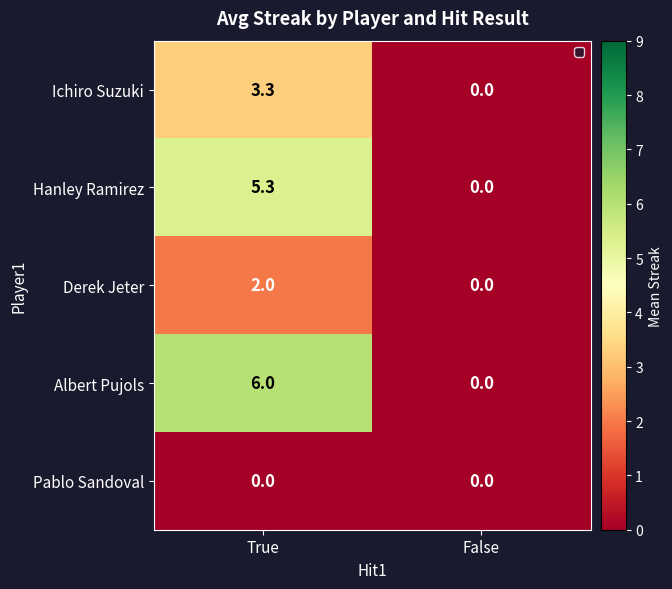

The value of Ichiro Suzuki at False is 1.7. True or false?

False